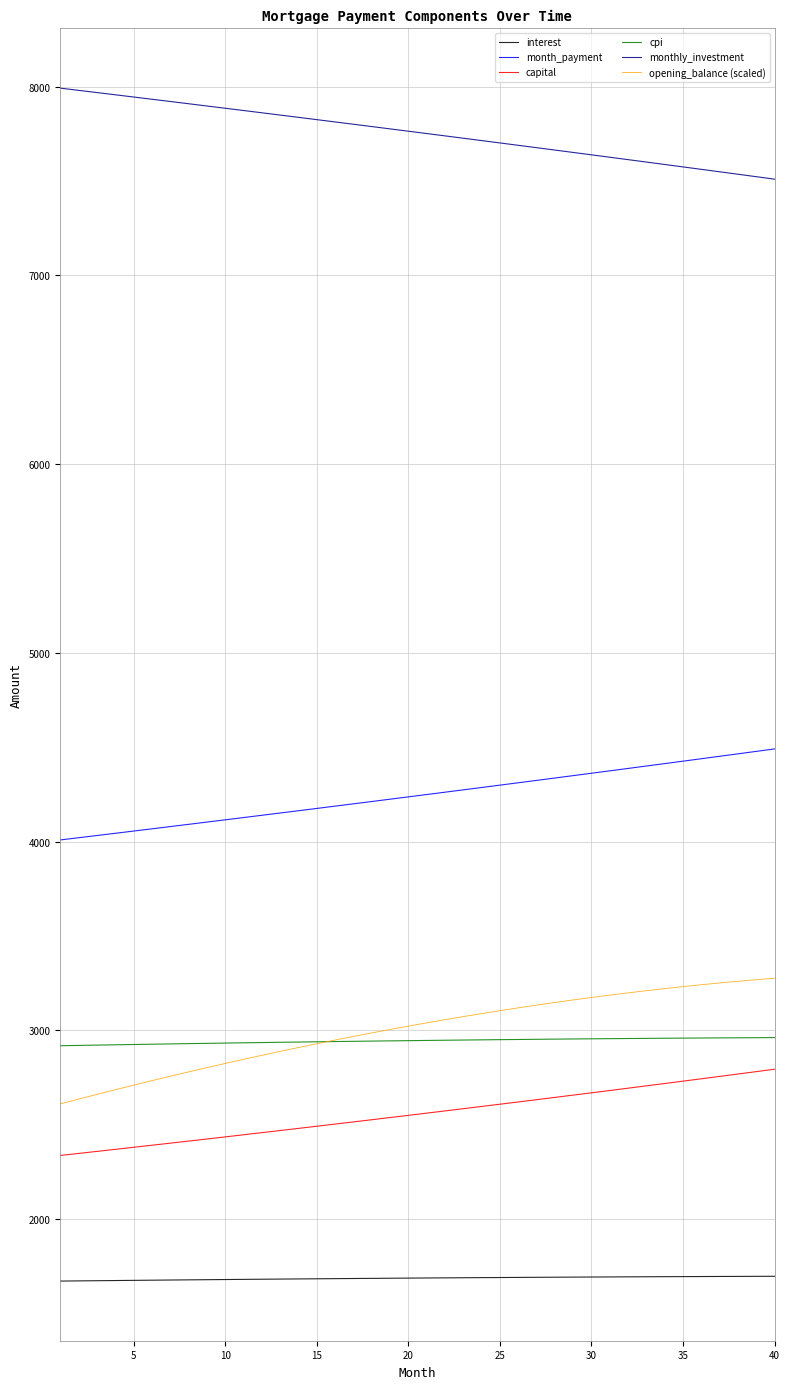

True or false: month_payment and cpi cross at least once.

False